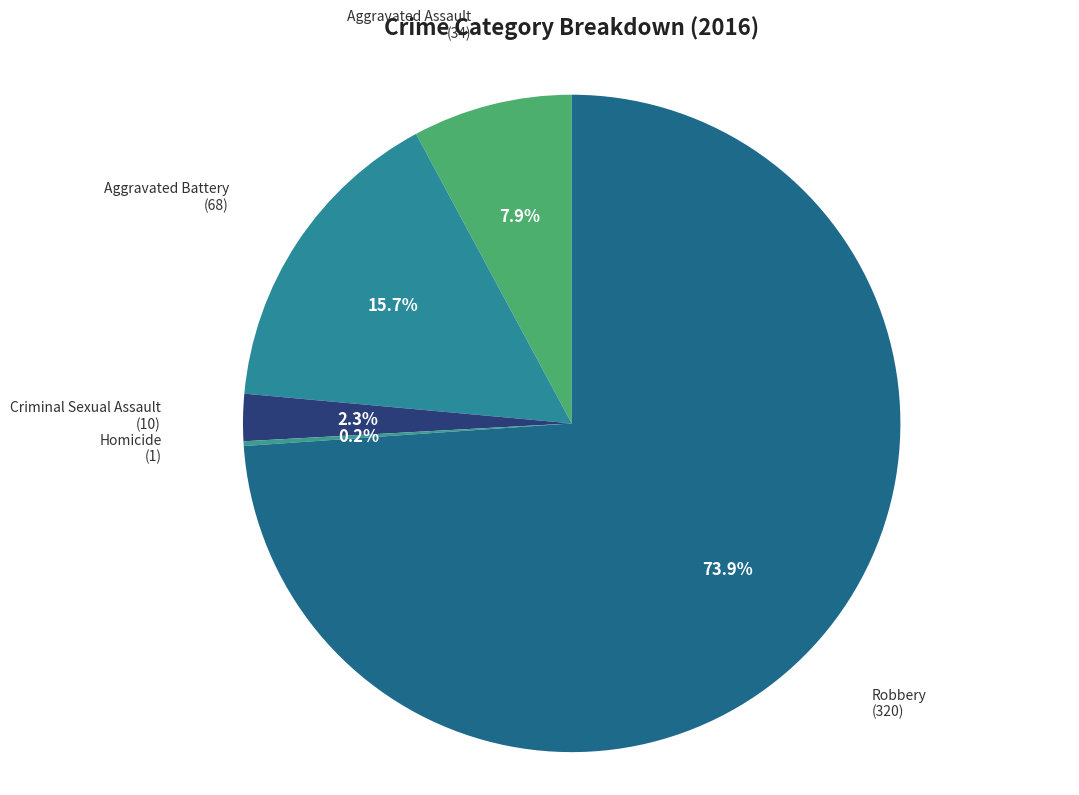

Which category accounts for the majority?

Robbery